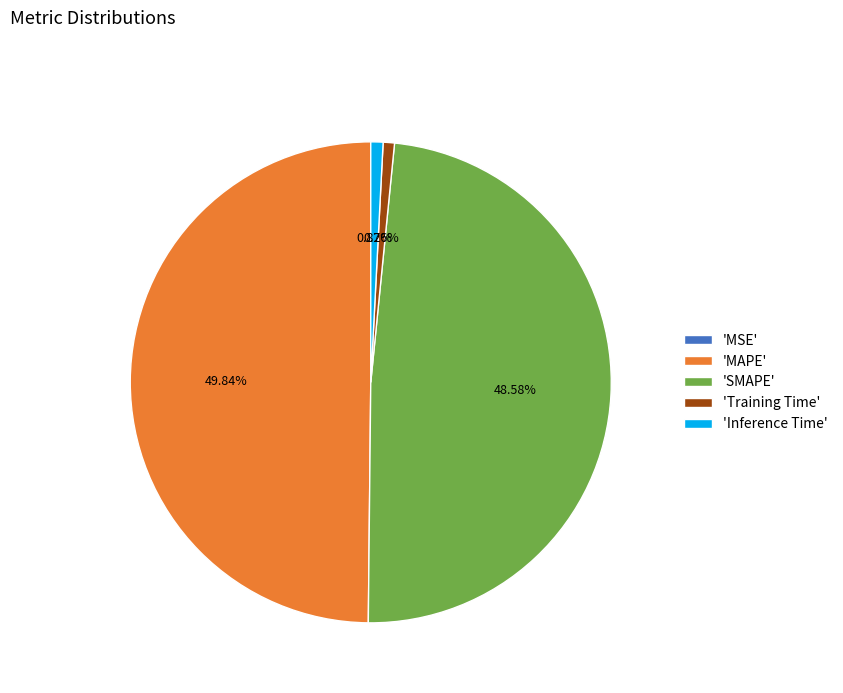

Which slice is the largest?

'MAPE'